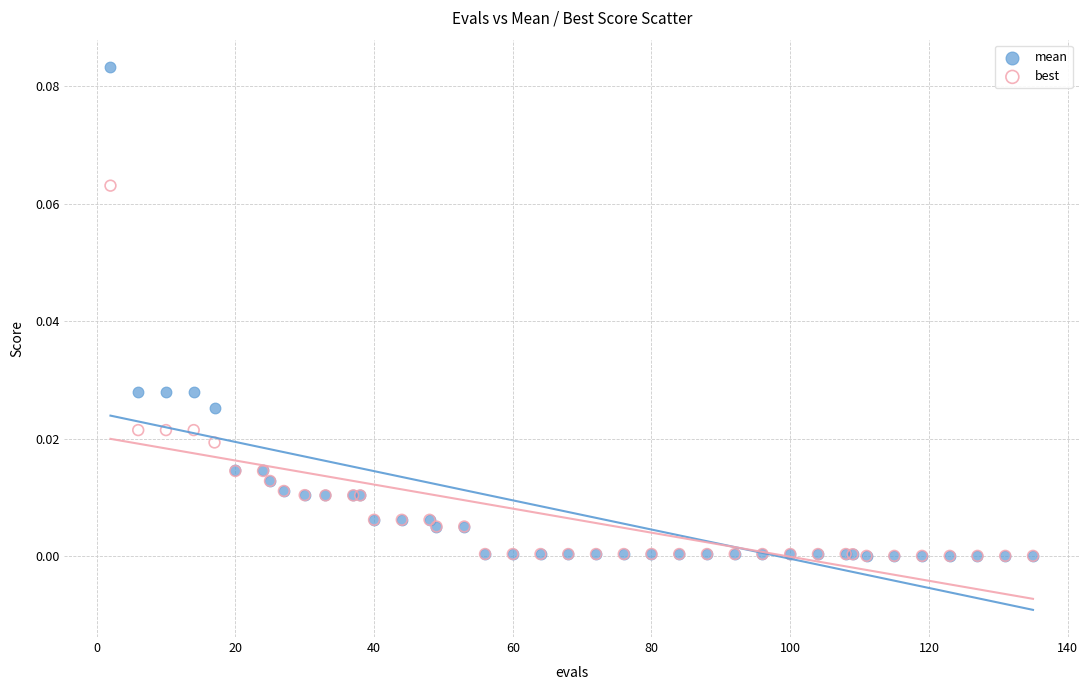

What are all the series names shown in the legend?

mean, best